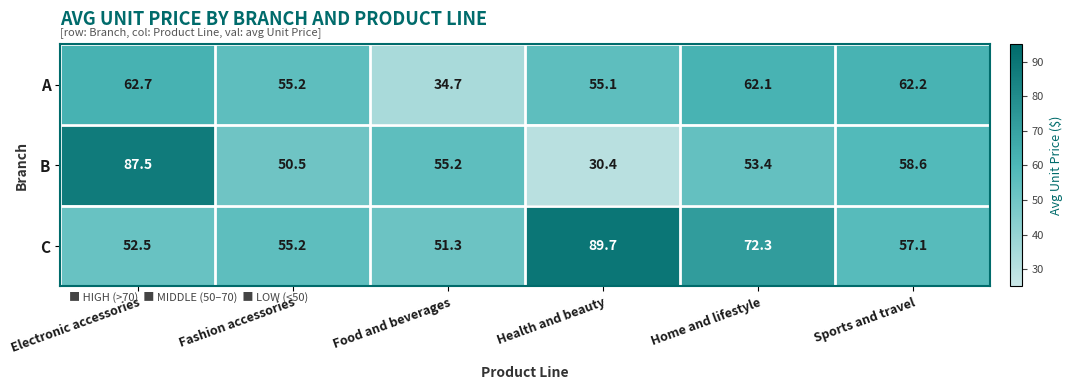

What is the difference between the B values at Sports and travel and Fashion accessories?

8.1